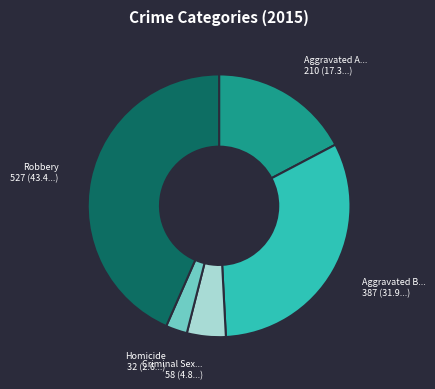

Does any single category account for the majority?

No